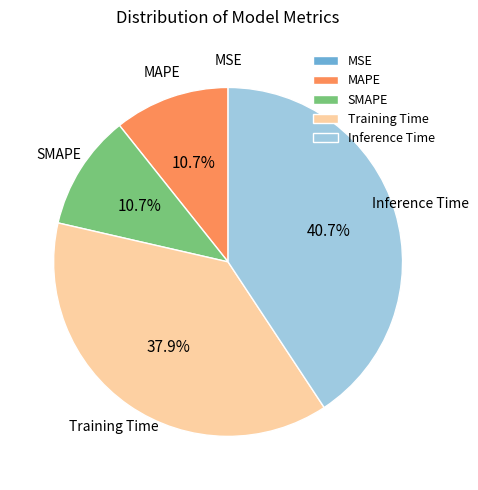

What percentage is the SMAPE slice, to the nearest percent?

11%